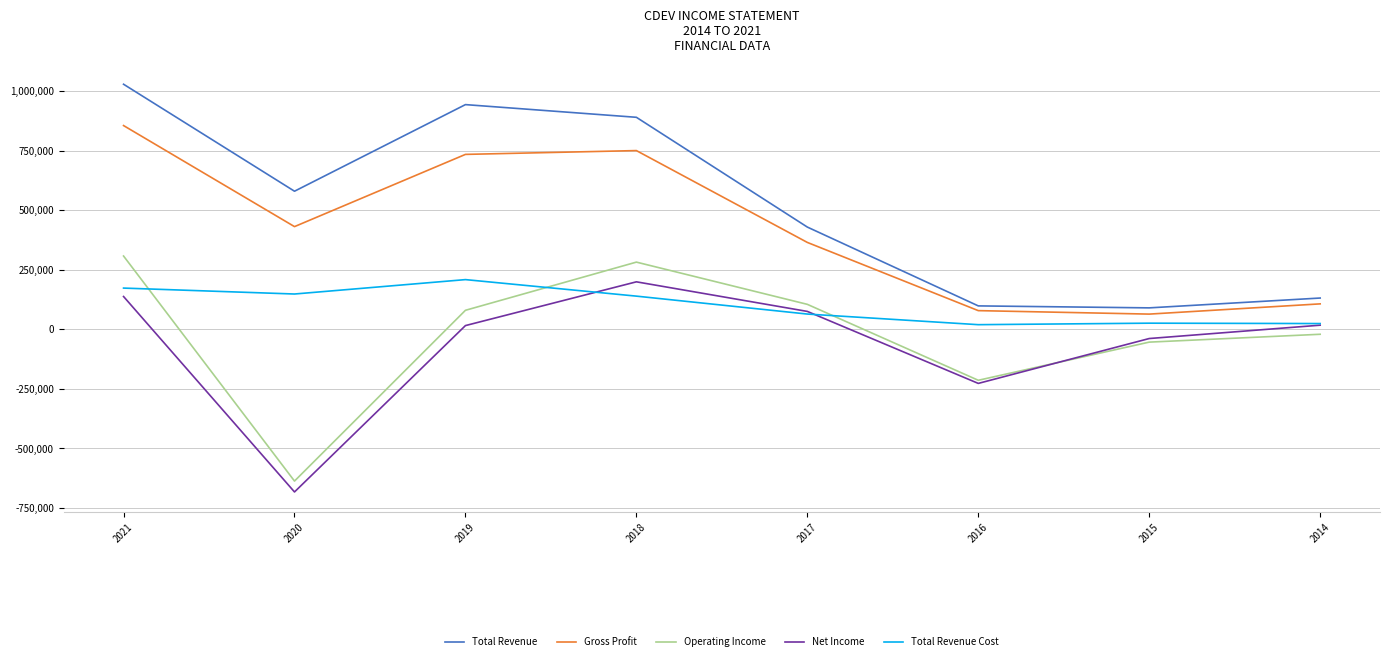

What is the difference between the Total Revenue values at 2016 and 2015?

8300